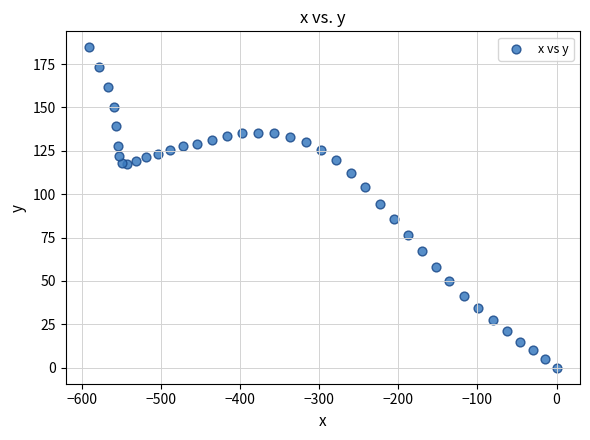

What Y value in the scatter plot is closest to 92?

94.4